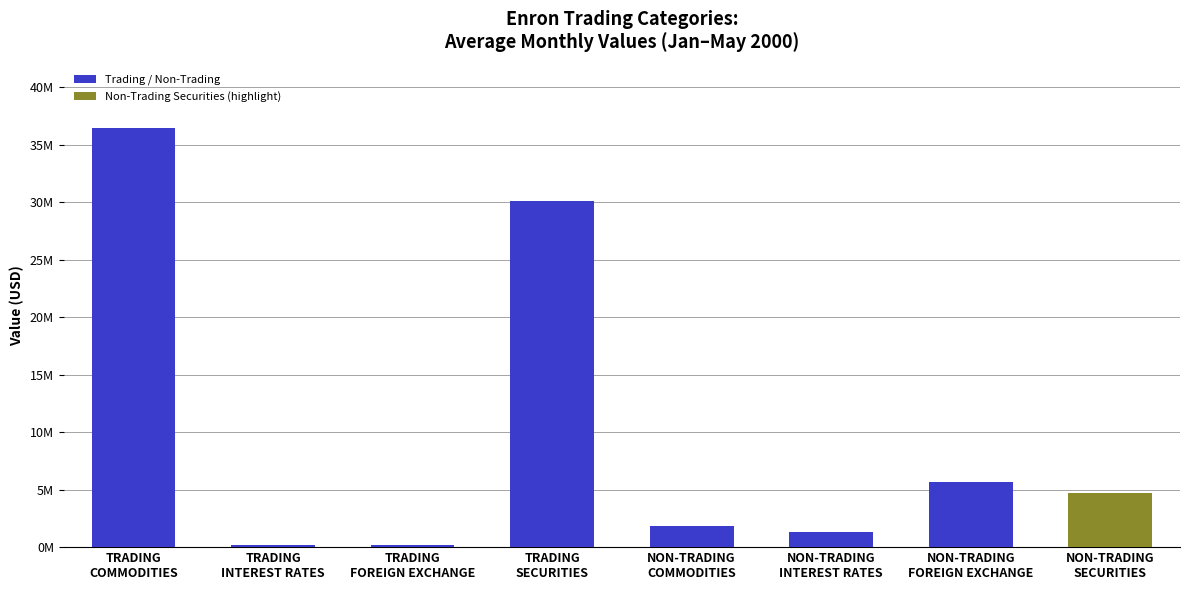

What is the average value?

10053157.9